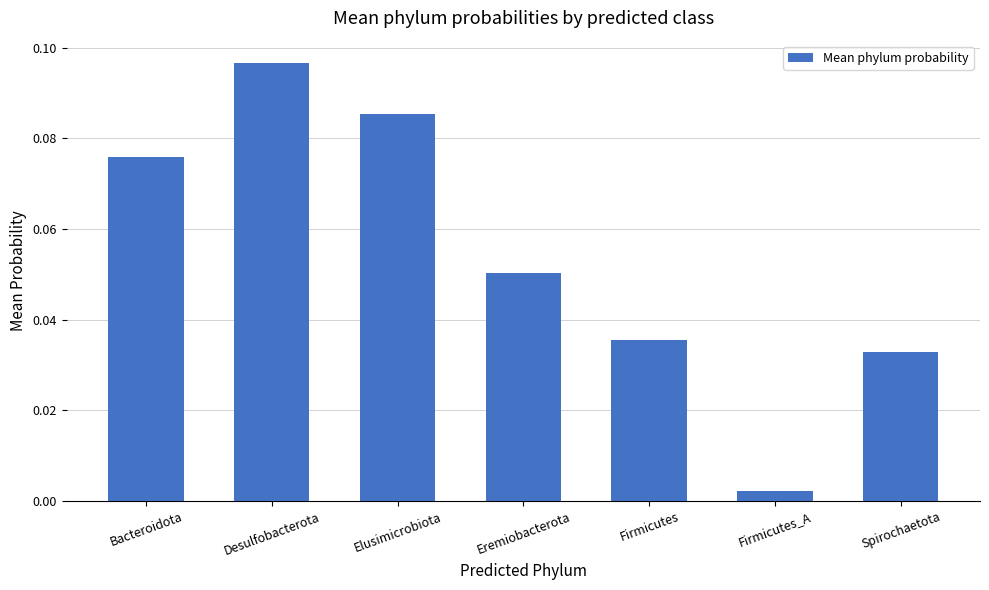

What is the label of the 4th bar from the left?

Eremiobacterota